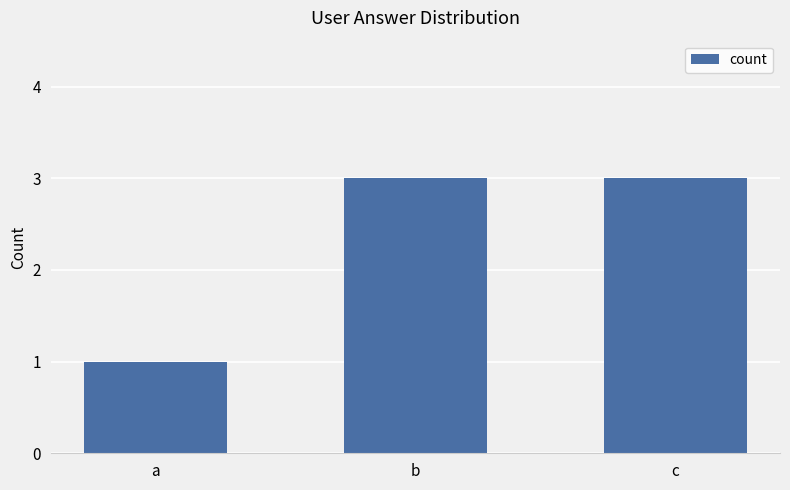

Approximately how many times larger is the value at a compared to c?

0.3